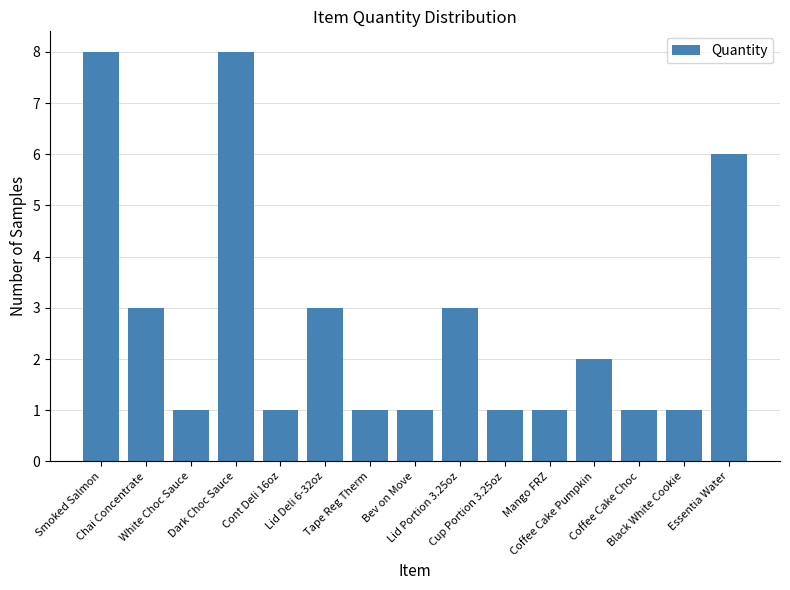

What is the value of the 15th bar from the left?

6